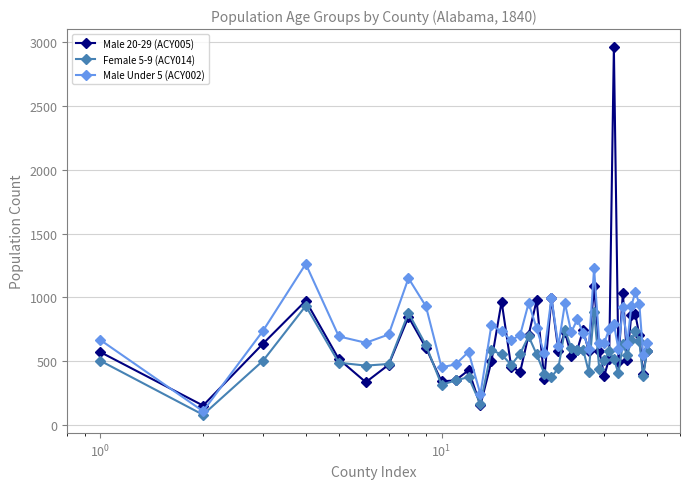

Rank the series by their maximum value, from highest to lowest.

Male 20-29 (ACY005), Male Under 5 (ACY002), Female 5-9 (ACY014)